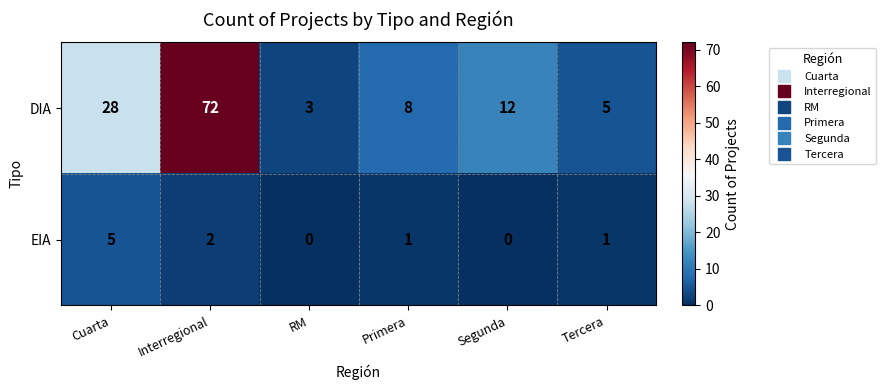

Reading left to right, what are all the values shown in this chart?

DIA: Cuarta=28	Interregional=72	RM=3	Primera=8	Segunda=12	Tercera=5
EIA: Cuarta=5	Interregional=2	RM=0	Primera=1	Segunda=0	Tercera=1